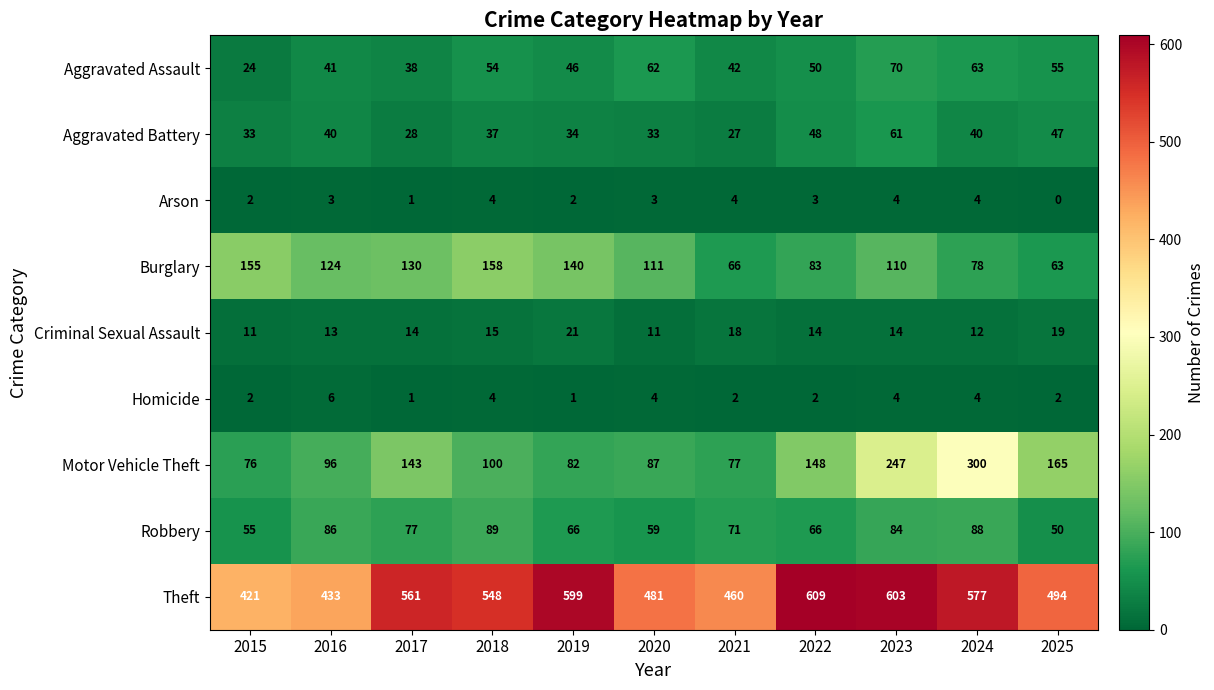

What is the average value of the Aggravated Battery series?

39